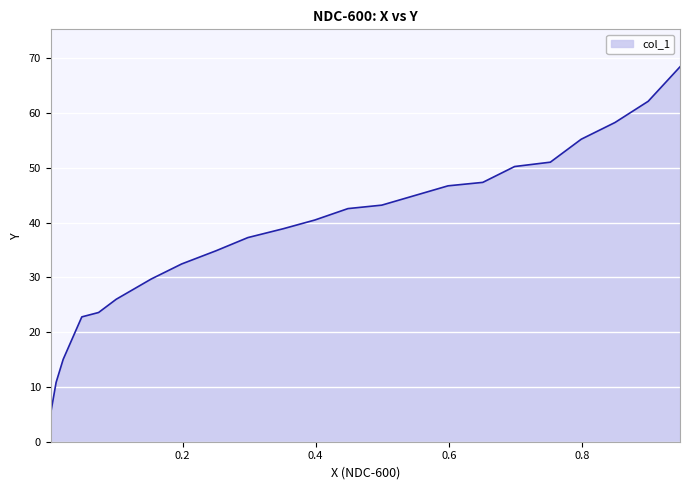

Rank the categories by value from highest to lowest.

0.9474, 0.8996, 0.8498, 0.799, 0.7526, 0.699, 0.6511, 0.5989, 0.4993, 0.4485, 0.3987, 0.3509, 0.2982, 0.2503, 0.1986, 0.1531, 0.1004, 0.0739, 0.0487, 0.0207, 0.0101, 0.0019